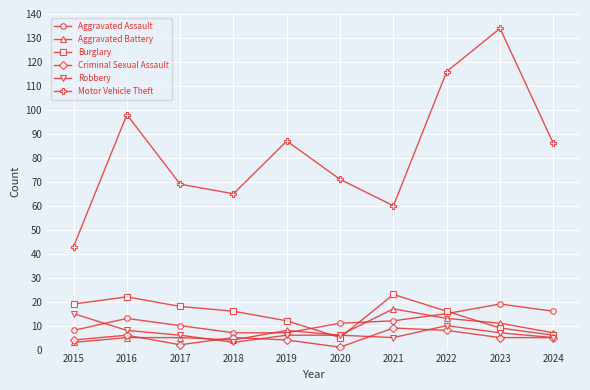

What value does the Burglary series have at 2018, to the nearest 10?

20